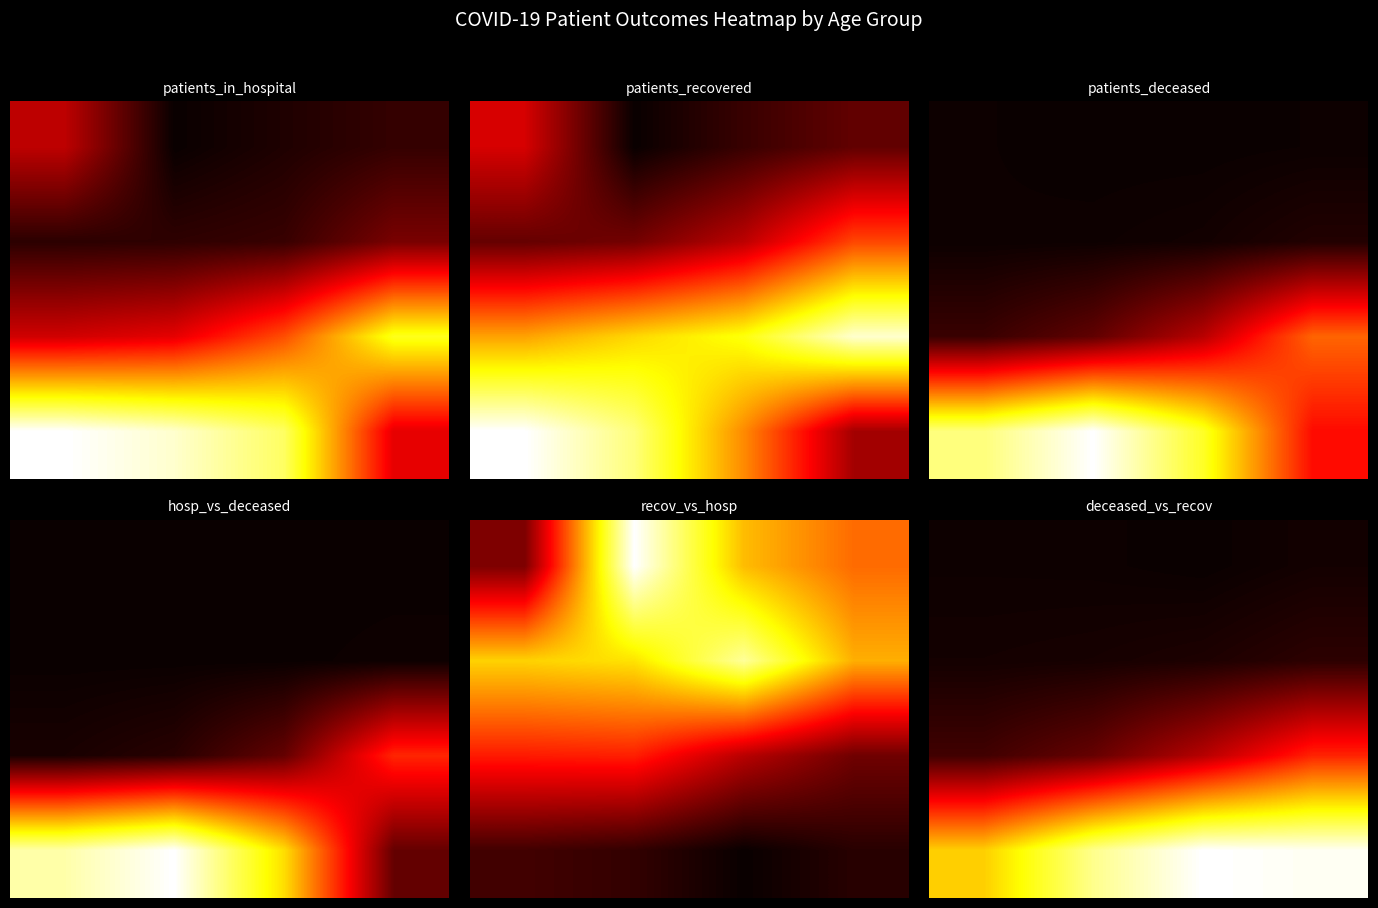

Reading left to right, what are all the values shown in this chart?

row_0: 0=0.0	1=0.0	2=0.0	3=0.0
row_1: 0=0.0	1=0.0	2=0.0	3=0.1
row_2: 0=0.1	1=0.1	2=0.3	3=0.4
row_3: 0=0.7	1=0.9	2=1.0	3=1.0